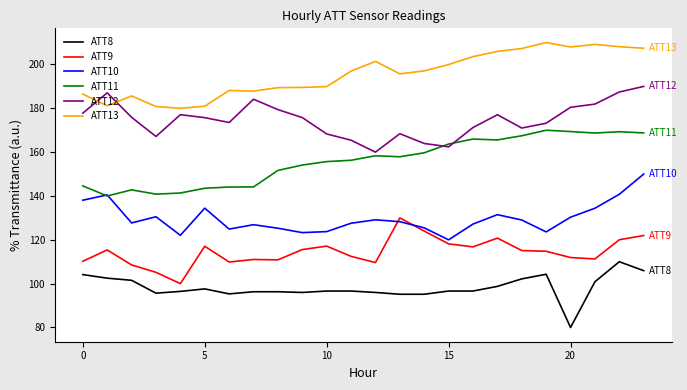

What is the minimum value shown in the chart?

80.0